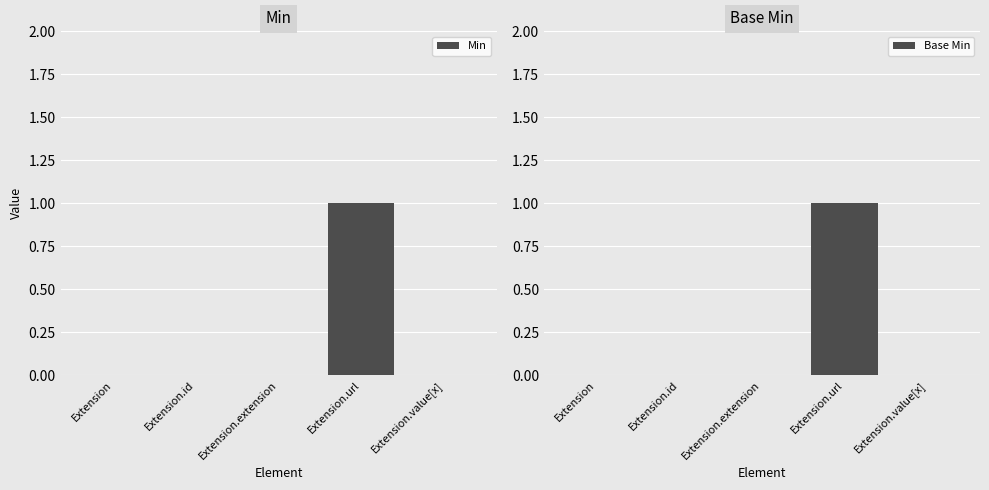

Between Extension.value[x] and Extension.url, which is larger?

Extension.url